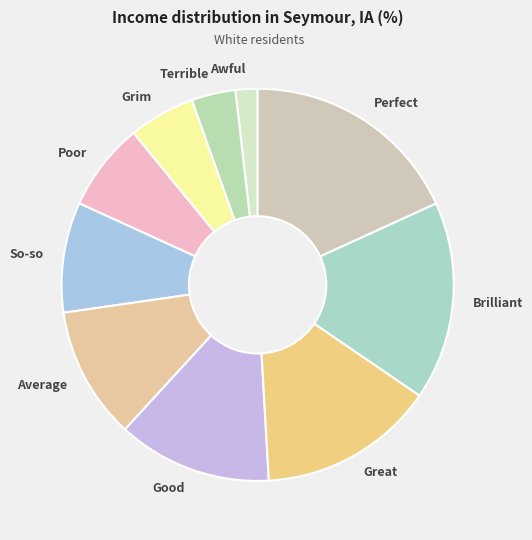

Is it true that Good is 5% of the pie?

False